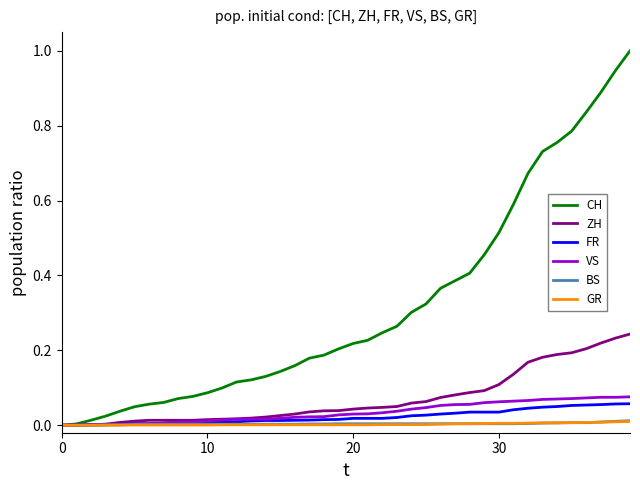

Which series has the widest spread of values?

CH